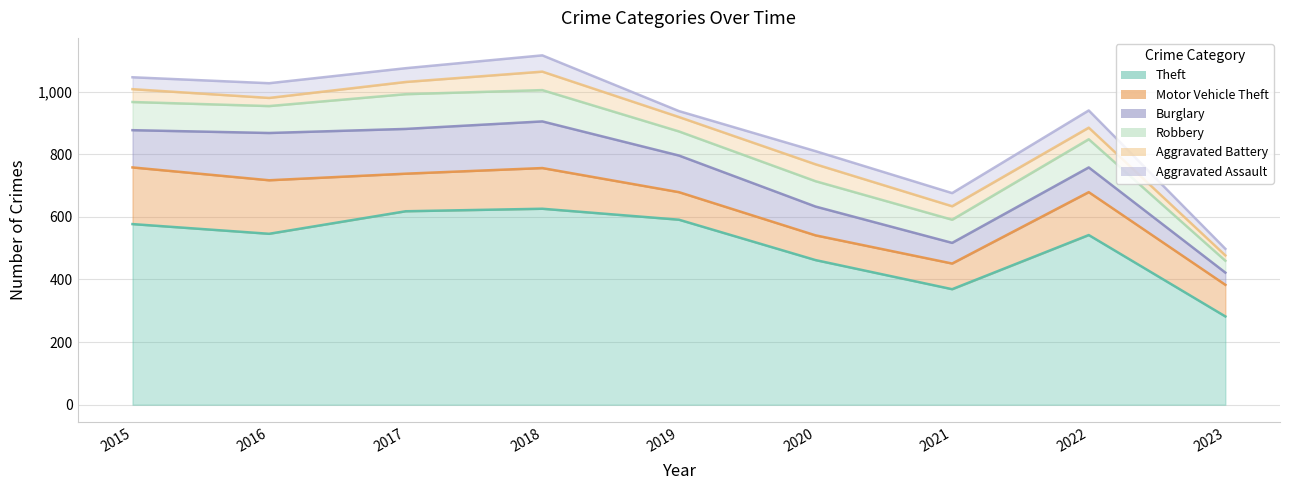

At how many categories does at least one series exceed 63?

9